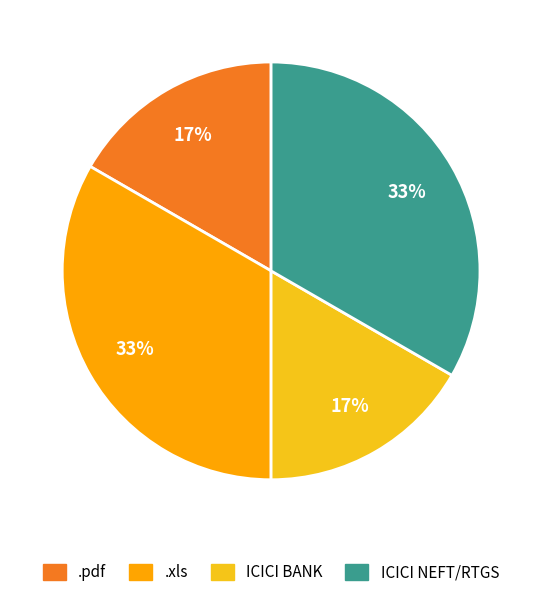

Is there a majority slice in this chart?

No